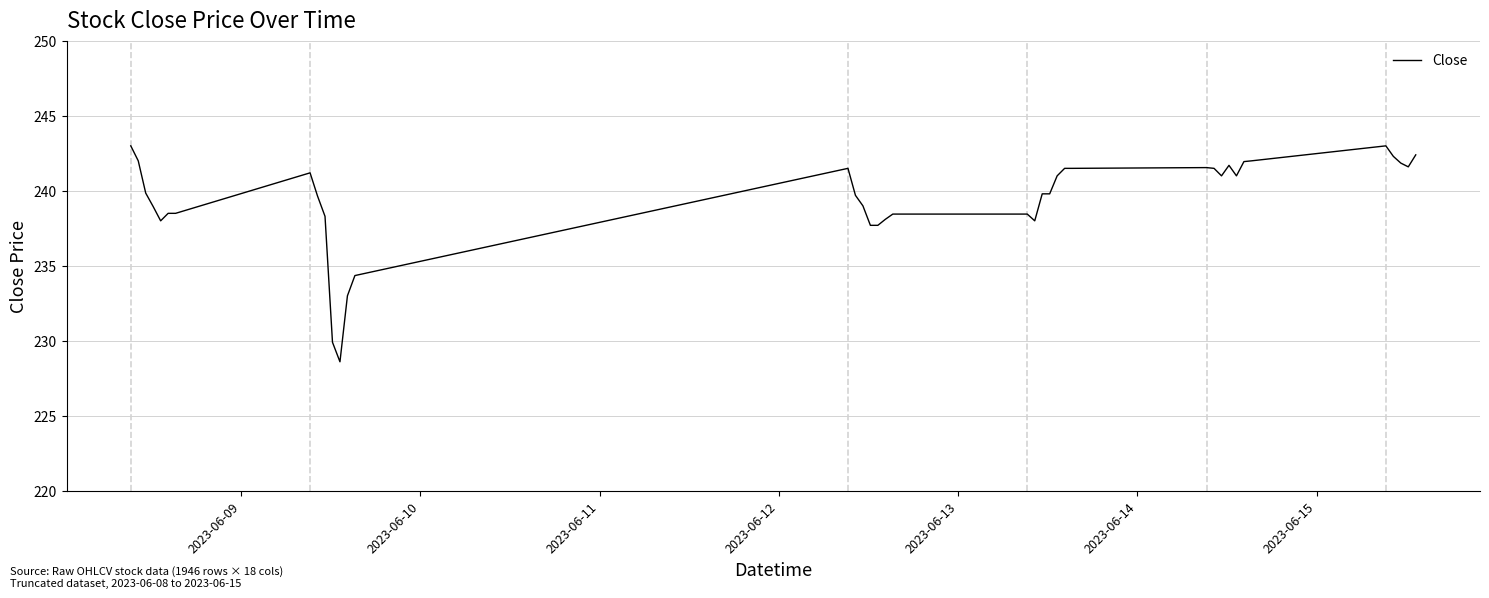

How many lines are shown in the chart?

1